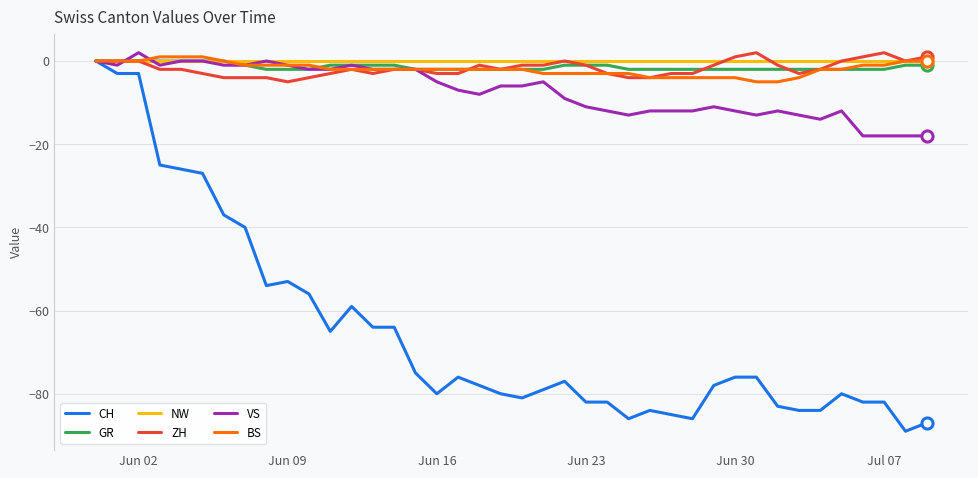

What is the difference between the maximum and minimum values in the GR series?

2